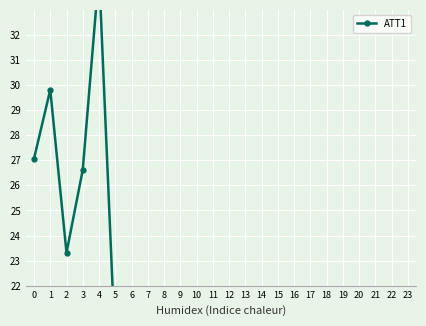

At which category does the chart reach its peak across all series?

4